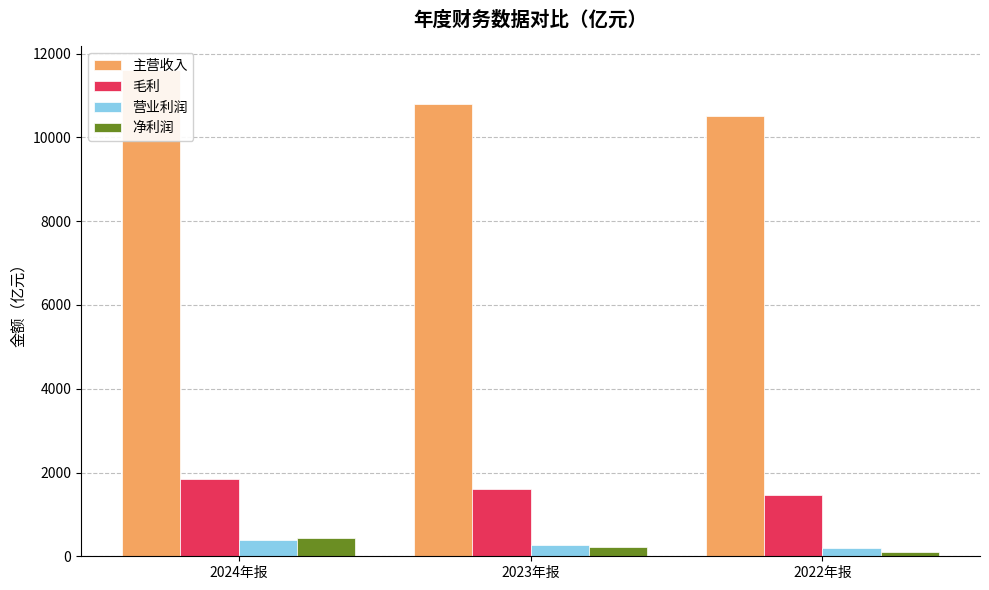

Which category has the lowest value in the 营业利润 series?

2022年报